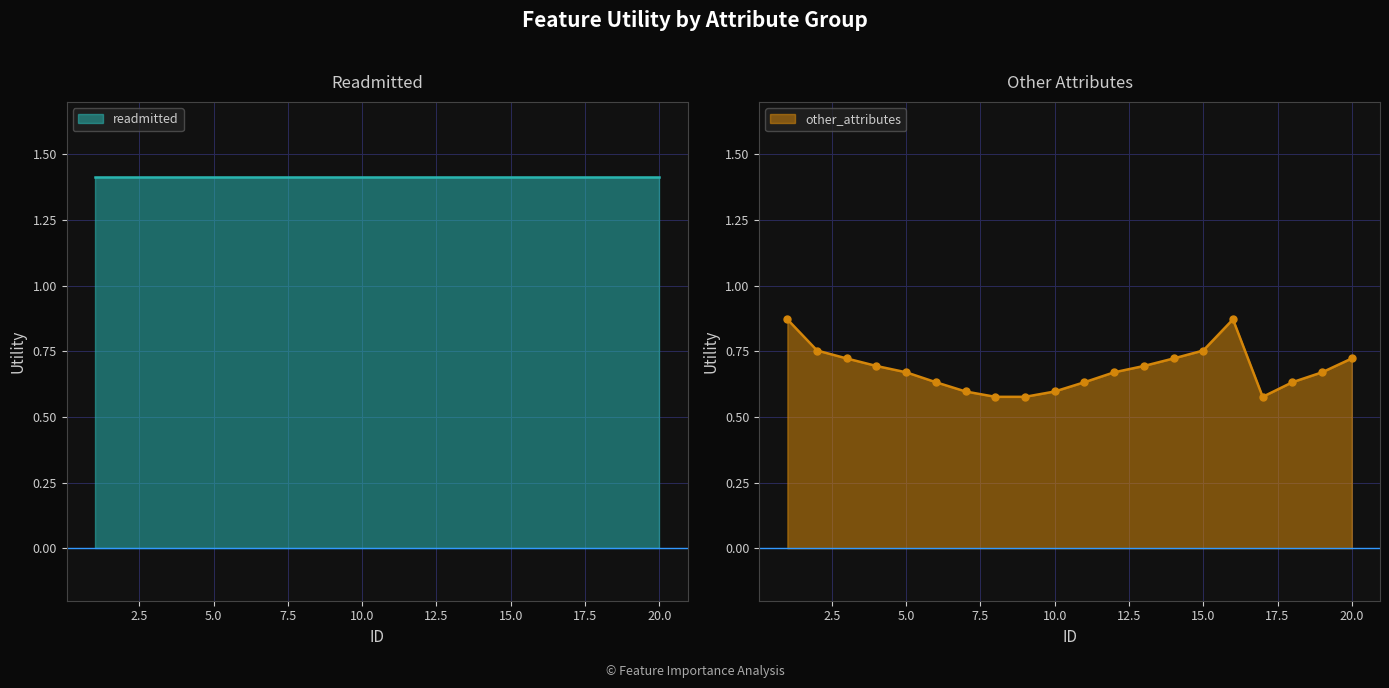

The other_attributes series shows 0.3 at 5.0. True or false?

False